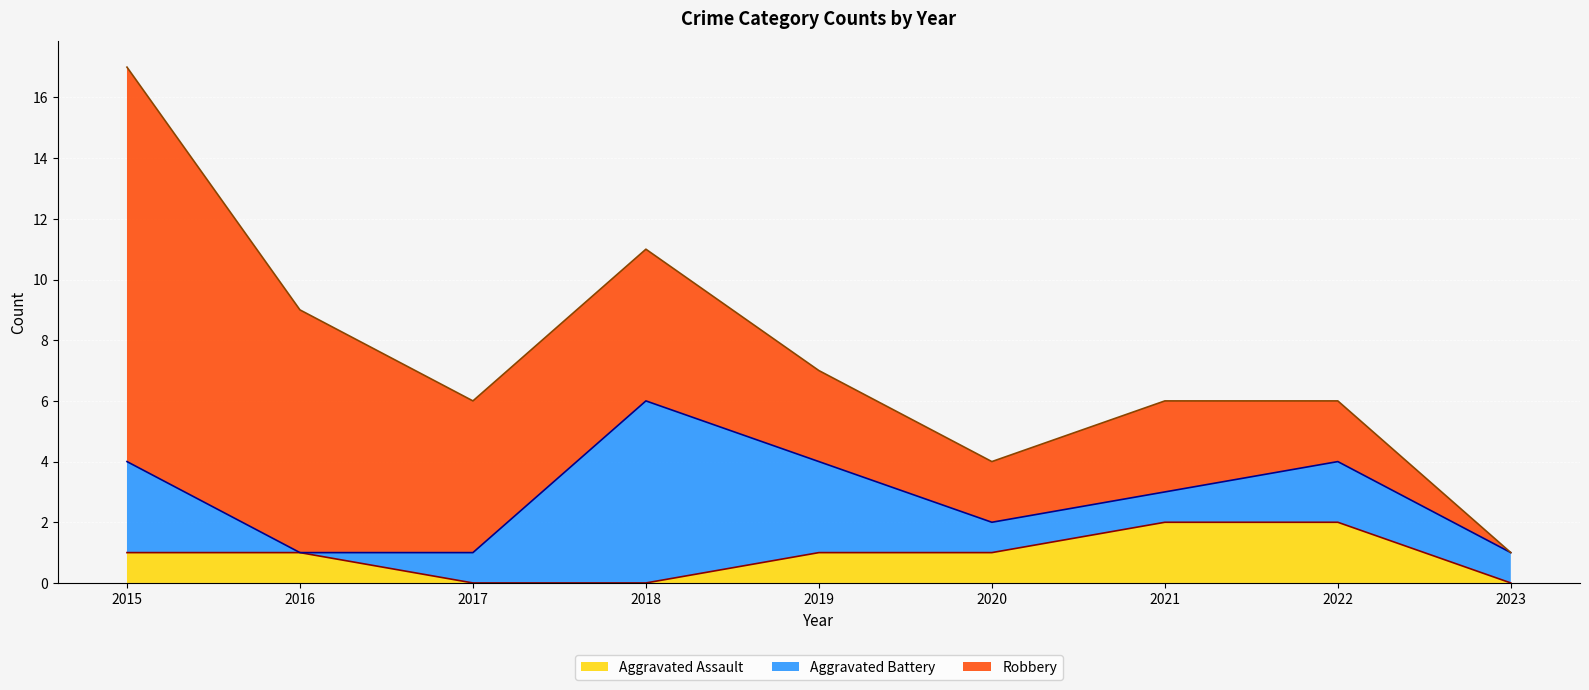

What is the maximum value shown in the chart?

13